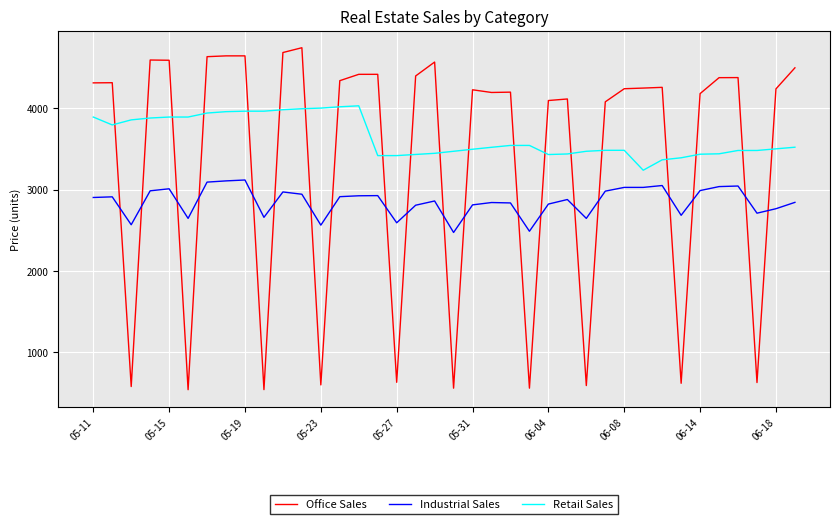

True or false: Office Sales and Retail Sales cross at least once.

True